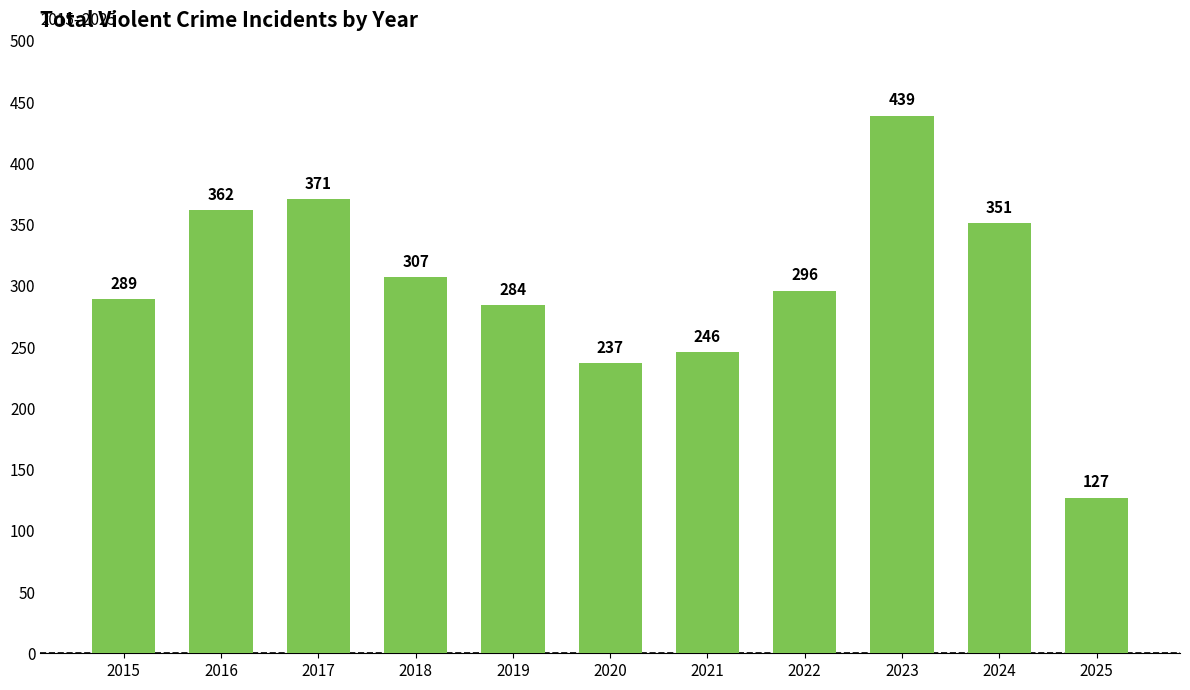

Reading right to left, what are all the values shown in this chart?

127	351	439	296	246	237	284	307	371	362	289